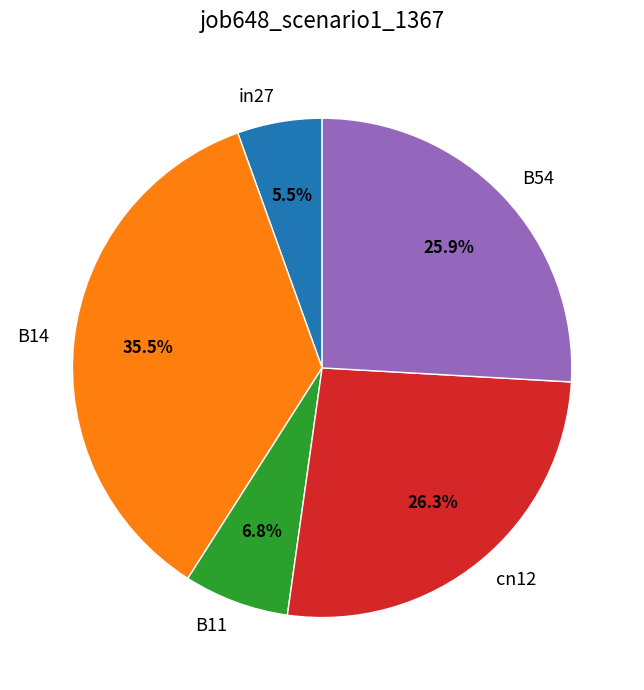

Which has a higher value, B54 or B11?

B54